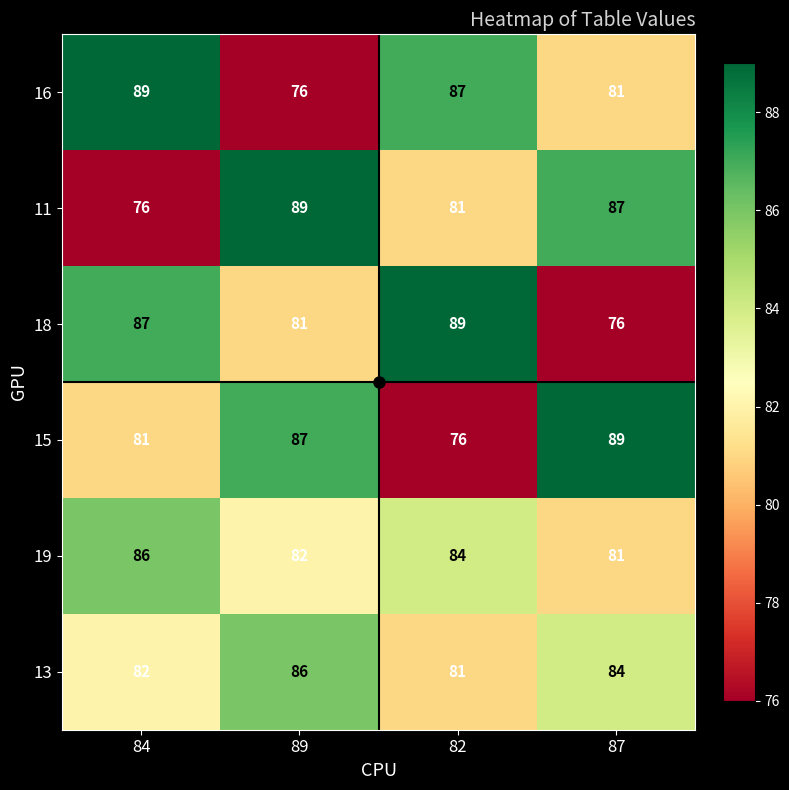

What is the spread (max minus min) of values at 87?

13